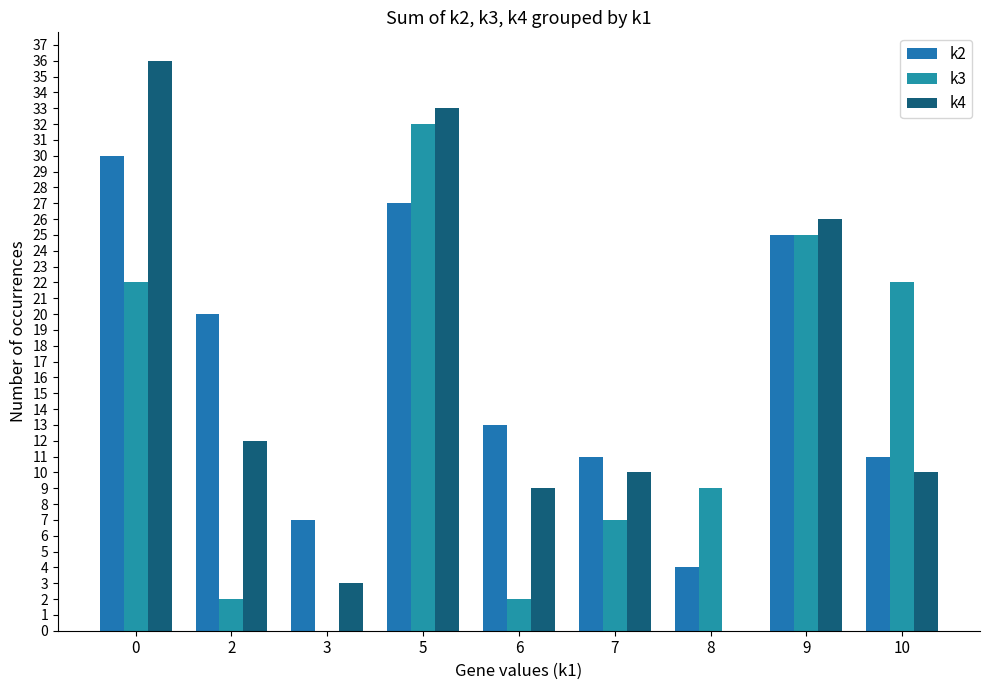

How many distinct data groups are displayed?

3